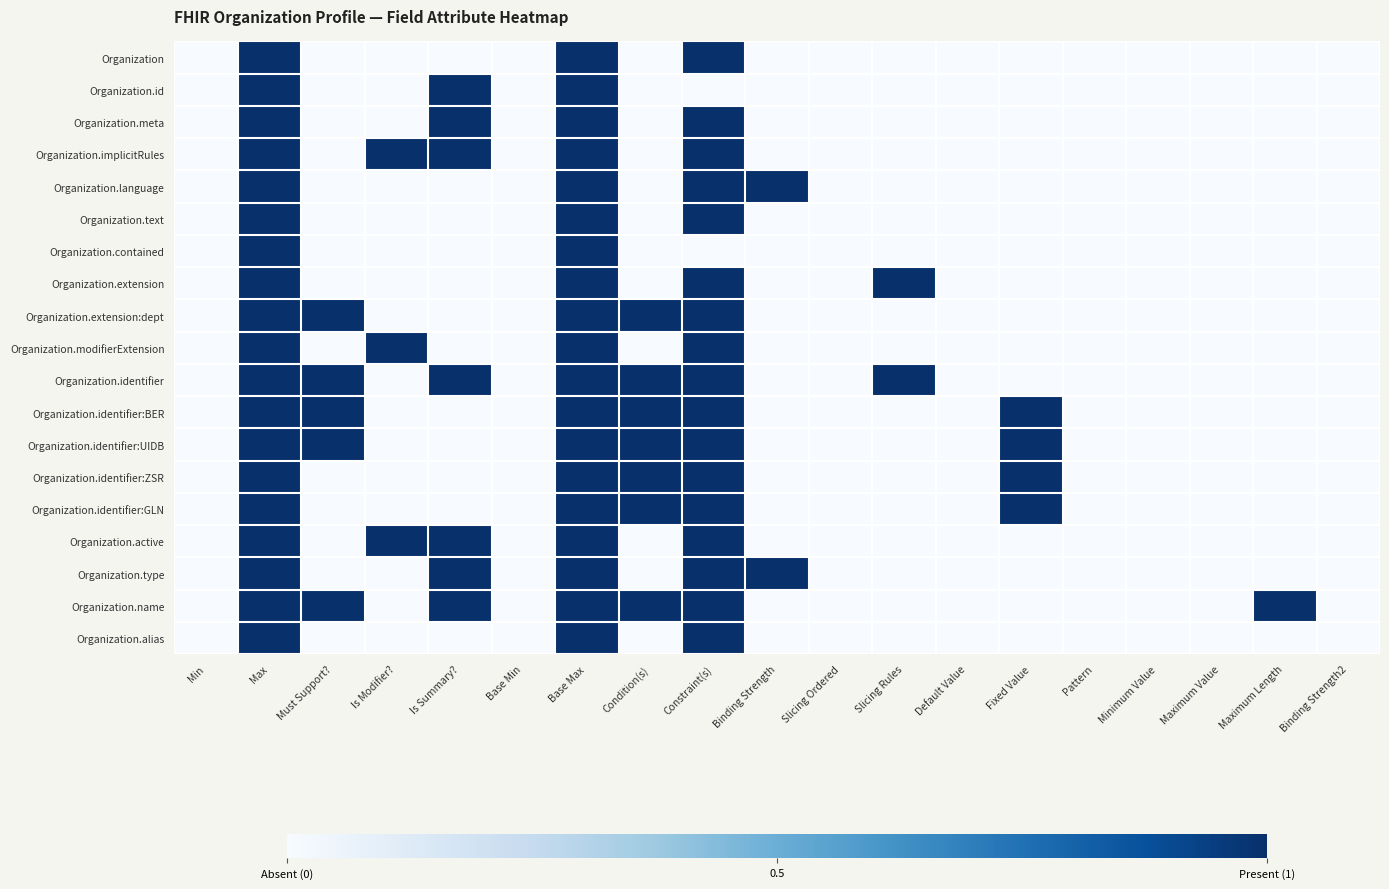

Reading left to right, what are all the values shown in this chart?

Organization: Min=0	Max=1	Must Support?=0	Is Modifier?=0	Is Summary?=0	Base Min=0	Base Max=1	Condition(s)=0	Constraint(s)=1	Binding Strength=0	Slicing Ordered=0	Slicing Rules=0	Default Value=0	Fixed Value=0	Pattern=0	Minimum Value=0	Maximum Value=0	Maximum Length=0	Binding Strength2=0
Organization.id: Min=0	Max=1	Must Support?=0	Is Modifier?=0	Is Summary?=1	Base Min=0	Base Max=1	Condition(s)=0	Constraint(s)=0	Binding Strength=0	Slicing Ordered=0	Slicing Rules=0	Default Value=0	Fixed Value=0	Pattern=0	Minimum Value=0	Maximum Value=0	Maximum Length=0	Binding Strength2=0
Organization.meta: Min=0	Max=1	Must Support?=0	Is Modifier?=0	Is Summary?=1	Base Min=0	Base Max=1	Condition(s)=0	Constraint(s)=1	Binding Strength=0	Slicing Ordered=0	Slicing Rules=0	Default Value=0	Fixed Value=0	Pattern=0	Minimum Value=0	Maximum Value=0	Maximum Length=0	Binding Strength2=0
Organization.implicitRules: Min=0	Max=1	Must Support?=0	Is Modifier?=1	Is Summary?=1	Base Min=0	Base Max=1	Condition(s)=0	Constraint(s)=1	Binding Strength=0	Slicing Ordered=0	Slicing Rules=0	Default Value=0	Fixed Value=0	Pattern=0	Minimum Value=0	Maximum Value=0	Maximum Length=0	Binding Strength2=0
Organization.language: Min=0	Max=1	Must Support?=0	Is Modifier?=0	Is Summary?=0	Base Min=0	Base Max=1	Condition(s)=0	Constraint(s)=1	Binding Strength=1	Slicing Ordered=0	Slicing Rules=0	Default Value=0	Fixed Value=0	Pattern=0	Minimum Value=0	Maximum Value=0	Maximum Length=0	Binding Strength2=0
Organization.text: Min=0	Max=1	Must Support?=0	Is Modifier?=0	Is Summary?=0	Base Min=0	Base Max=1	Condition(s)=0	Constraint(s)=1	Binding Strength=0	Slicing Ordered=0	Slicing Rules=0	Default Value=0	Fixed Value=0	Pattern=0	Minimum Value=0	Maximum Value=0	Maximum Length=0	Binding Strength2=0
Organization.contained: Min=0	Max=1	Must Support?=0	Is Modifier?=0	Is Summary?=0	Base Min=0	Base Max=1	Condition(s)=0	Constraint(s)=0	Binding Strength=0	Slicing Ordered=0	Slicing Rules=0	Default Value=0	Fixed Value=0	Pattern=0	Minimum Value=0	Maximum Value=0	Maximum Length=0	Binding Strength2=0
Organization.extension: Min=0	Max=1	Must Support?=0	Is Modifier?=0	Is Summary?=0	Base Min=0	Base Max=1	Condition(s)=0	Constraint(s)=1	Binding Strength=0	Slicing Ordered=0	Slicing Rules=1	Default Value=0	Fixed Value=0	Pattern=0	Minimum Value=0	Maximum Value=0	Maximum Length=0	Binding Strength2=0
Organization.extension:dept: Min=0	Max=1	Must Support?=1	Is Modifier?=0	Is Summary?=0	Base Min=0	Base Max=1	Condition(s)=1	Constraint(s)=1	Binding Strength=0	Slicing Ordered=0	Slicing Rules=0	Default Value=0	Fixed Value=0	Pattern=0	Minimum Value=0	Maximum Value=0	Maximum Length=0	Binding Strength2=0
Organization.modifierExtension: Min=0	Max=1	Must Support?=0	Is Modifier?=1	Is Summary?=0	Base Min=0	Base Max=1	Condition(s)=0	Constraint(s)=1	Binding Strength=0	Slicing Ordered=0	Slicing Rules=0	Default Value=0	Fixed Value=0	Pattern=0	Minimum Value=0	Maximum Value=0	Maximum Length=0	Binding Strength2=0
Organization.identifier: Min=0	Max=1	Must Support?=1	Is Modifier?=0	Is Summary?=1	Base Min=0	Base Max=1	Condition(s)=1	Constraint(s)=1	Binding Strength=0	Slicing Ordered=0	Slicing Rules=1	Default Value=0	Fixed Value=0	Pattern=0	Minimum Value=0	Maximum Value=0	Maximum Length=0	Binding Strength2=0
Organization.identifier:BER: Min=0	Max=1	Must Support?=1	Is Modifier?=0	Is Summary?=0	Base Min=0	Base Max=1	Condition(s)=1	Constraint(s)=1	Binding Strength=0	Slicing Ordered=0	Slicing Rules=0	Default Value=0	Fixed Value=1	Pattern=0	Minimum Value=0	Maximum Value=0	Maximum Length=0	Binding Strength2=0
Organization.identifier:UIDB: Min=0	Max=1	Must Support?=1	Is Modifier?=0	Is Summary?=0	Base Min=0	Base Max=1	Condition(s)=1	Constraint(s)=1	Binding Strength=0	Slicing Ordered=0	Slicing Rules=0	Default Value=0	Fixed Value=1	Pattern=0	Minimum Value=0	Maximum Value=0	Maximum Length=0	Binding Strength2=0
Organization.identifier:ZSR: Min=0	Max=1	Must Support?=0	Is Modifier?=0	Is Summary?=0	Base Min=0	Base Max=1	Condition(s)=1	Constraint(s)=1	Binding Strength=0	Slicing Ordered=0	Slicing Rules=0	Default Value=0	Fixed Value=1	Pattern=0	Minimum Value=0	Maximum Value=0	Maximum Length=0	Binding Strength2=0
Organization.identifier:GLN: Min=0	Max=1	Must Support?=0	Is Modifier?=0	Is Summary?=0	Base Min=0	Base Max=1	Condition(s)=1	Constraint(s)=1	Binding Strength=0	Slicing Ordered=0	Slicing Rules=0	Default Value=0	Fixed Value=1	Pattern=0	Minimum Value=0	Maximum Value=0	Maximum Length=0	Binding Strength2=0
Organization.active: Min=0	Max=1	Must Support?=0	Is Modifier?=1	Is Summary?=1	Base Min=0	Base Max=1	Condition(s)=0	Constraint(s)=1	Binding Strength=0	Slicing Ordered=0	Slicing Rules=0	Default Value=0	Fixed Value=0	Pattern=0	Minimum Value=0	Maximum Value=0	Maximum Length=0	Binding Strength2=0
Organization.type: Min=0	Max=1	Must Support?=0	Is Modifier?=0	Is Summary?=1	Base Min=0	Base Max=1	Condition(s)=0	Constraint(s)=1	Binding Strength=1	Slicing Ordered=0	Slicing Rules=0	Default Value=0	Fixed Value=0	Pattern=0	Minimum Value=0	Maximum Value=0	Maximum Length=0	Binding Strength2=0
Organization.name: Min=0	Max=1	Must Support?=1	Is Modifier?=0	Is Summary?=1	Base Min=0	Base Max=1	Condition(s)=1	Constraint(s)=1	Binding Strength=0	Slicing Ordered=0	Slicing Rules=0	Default Value=0	Fixed Value=0	Pattern=0	Minimum Value=0	Maximum Value=0	Maximum Length=1	Binding Strength2=0
Organization.alias: Min=0	Max=1	Must Support?=0	Is Modifier?=0	Is Summary?=0	Base Min=0	Base Max=1	Condition(s)=0	Constraint(s)=1	Binding Strength=0	Slicing Ordered=0	Slicing Rules=0	Default Value=0	Fixed Value=0	Pattern=0	Minimum Value=0	Maximum Value=0	Maximum Length=0	Binding Strength2=0